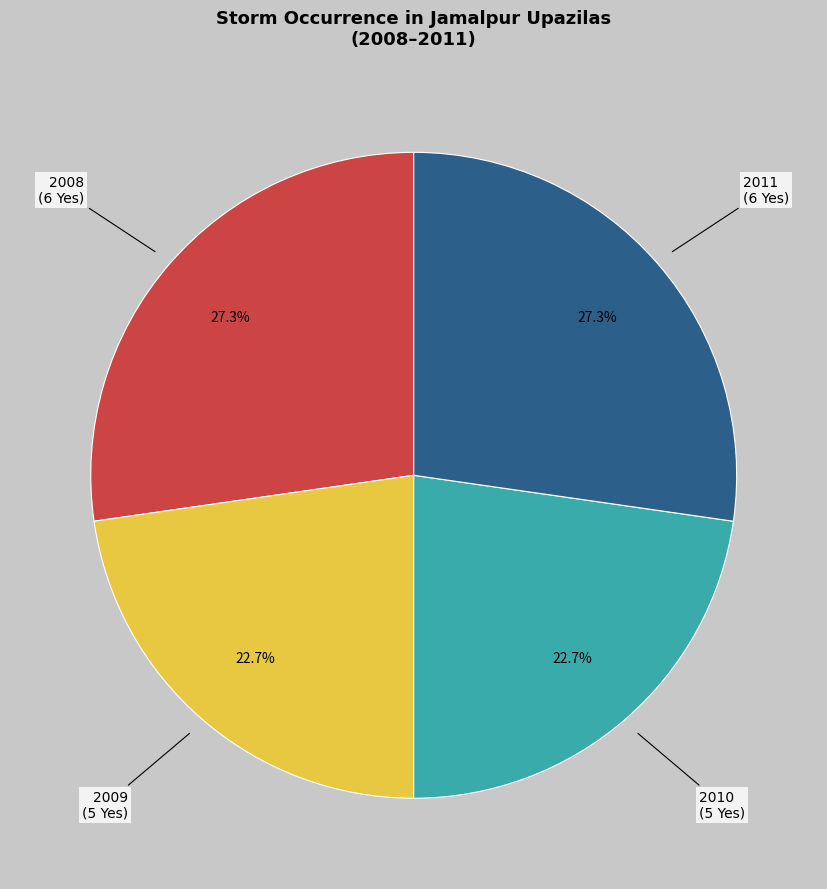

What percentage is NOT represented by 2011?

72.7%